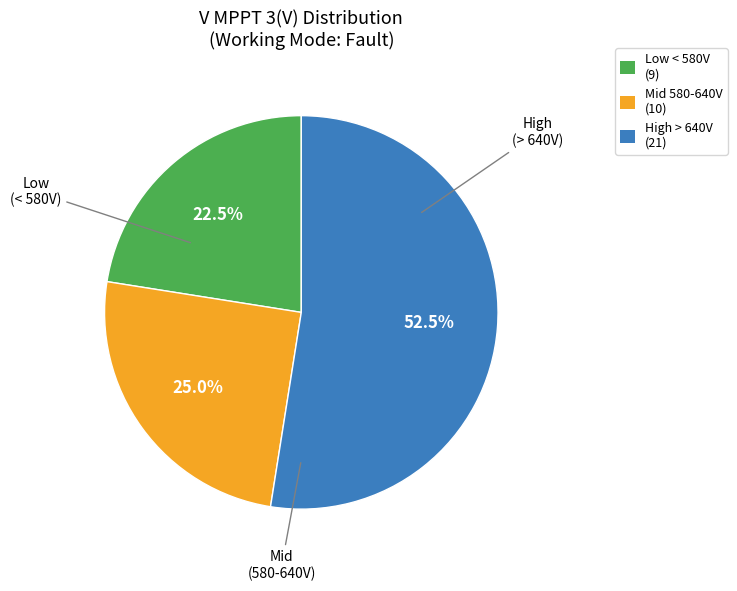

Count the number of slices in the pie.

3